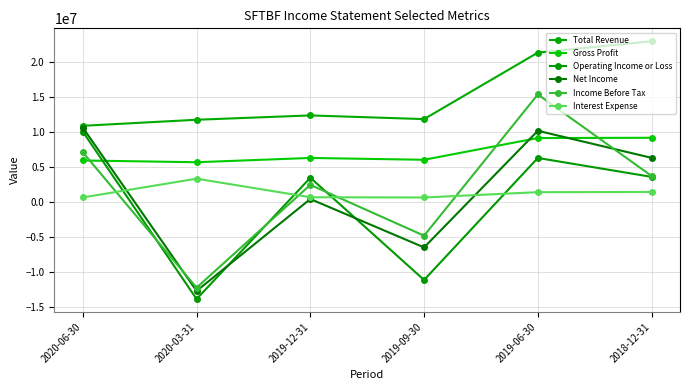

What is the label of the 4th point from the left?

2019-09-30